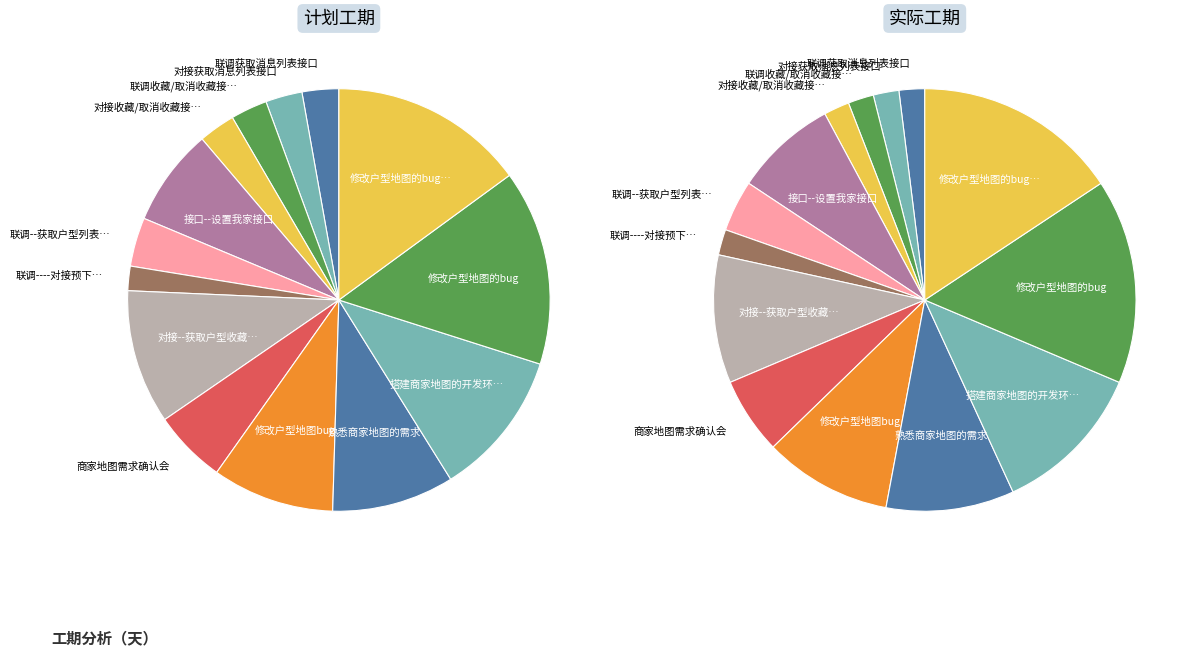

To the nearest percent, what is the difference between the largest and smallest slice percentages?

13%